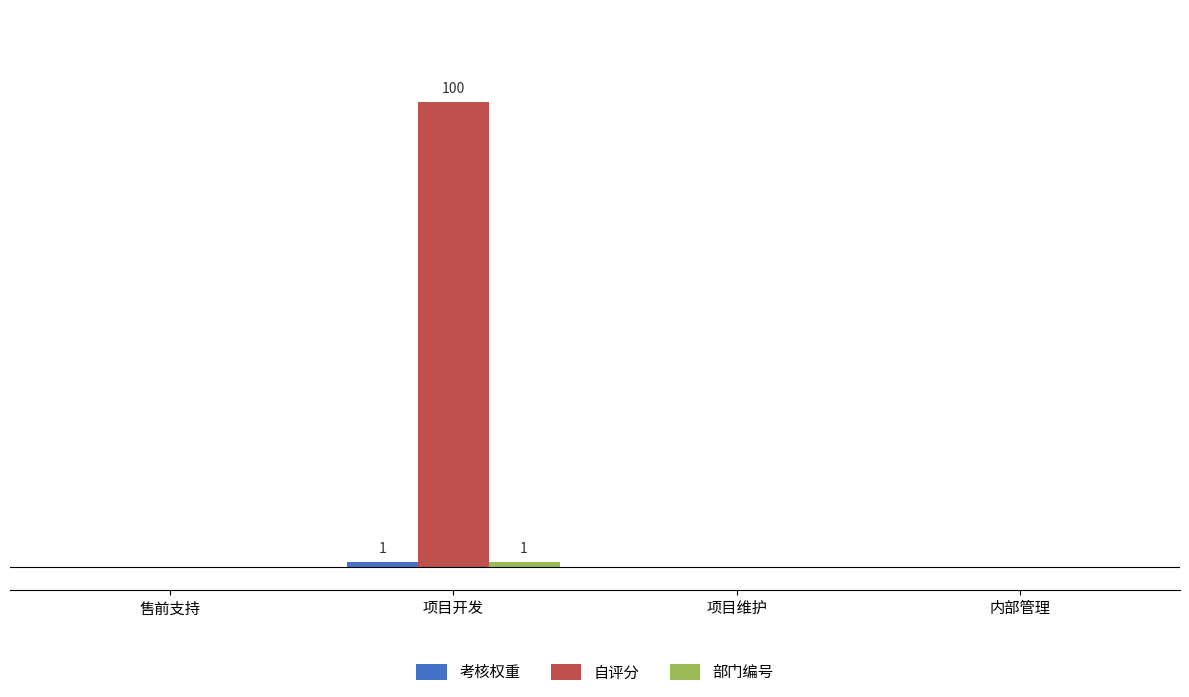

Are the bars horizontal?

No